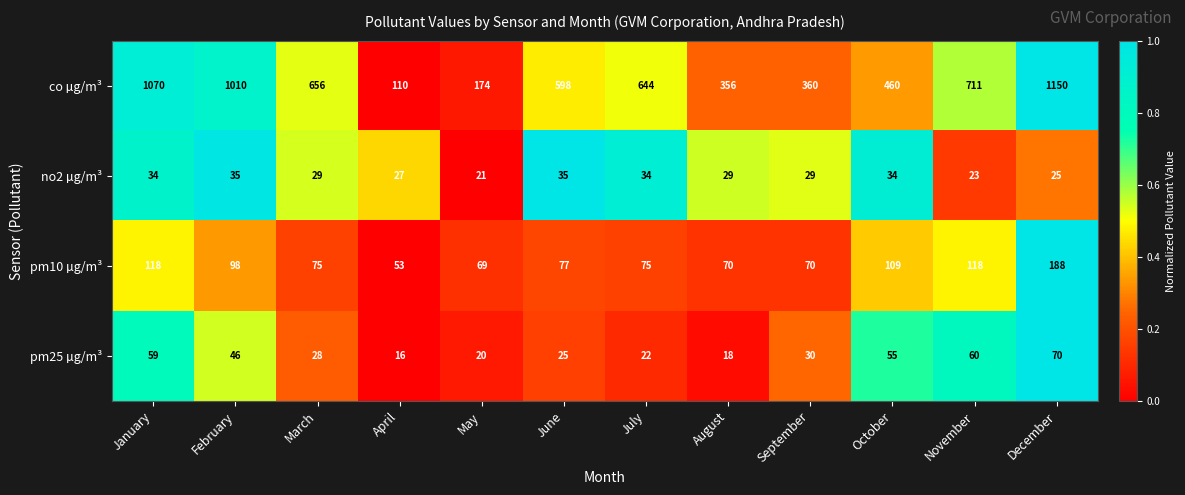

Read the pm25 µg/m³ value at August.

18